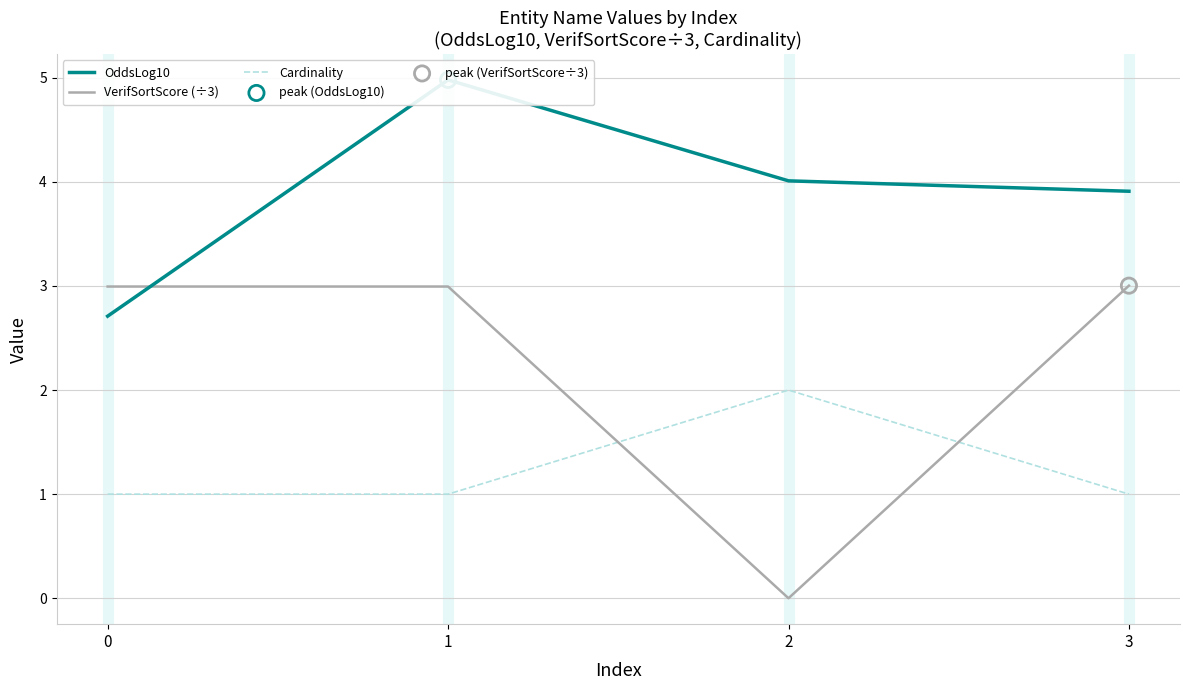

Is the value of OddsLog10 at 3 greater than the value of VerifSortScore (÷3) at 2?

Yes